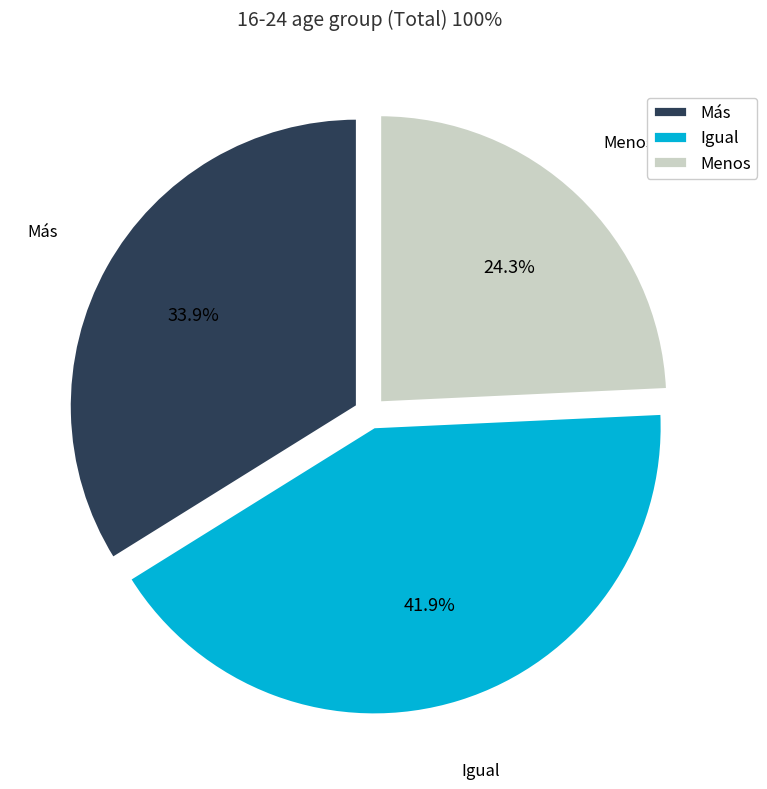

How many segments does this pie chart have?

3